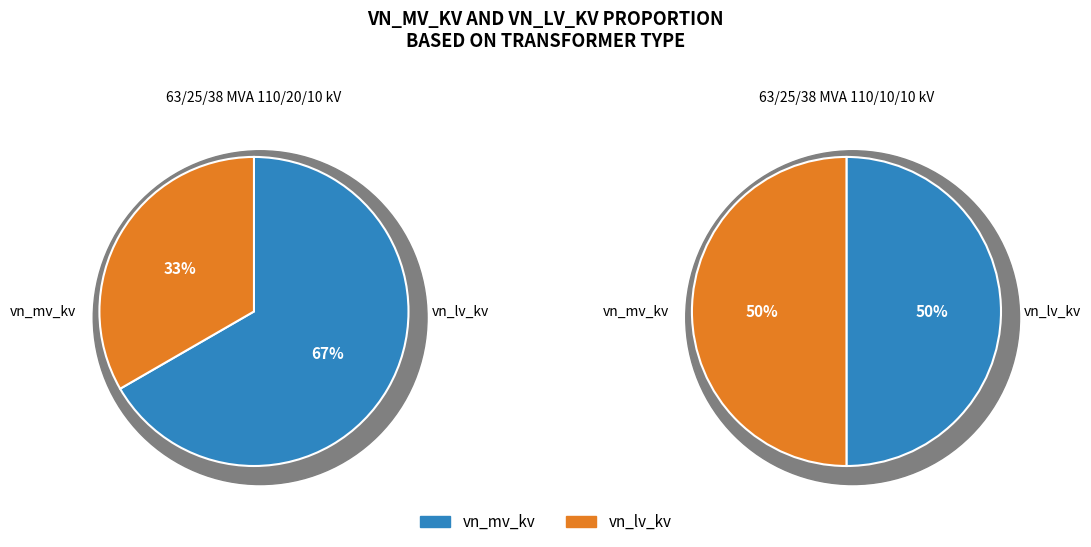

The 63/25/38 MVA 110/10/10 kV slice represents 50% of the pie. True or false?

True